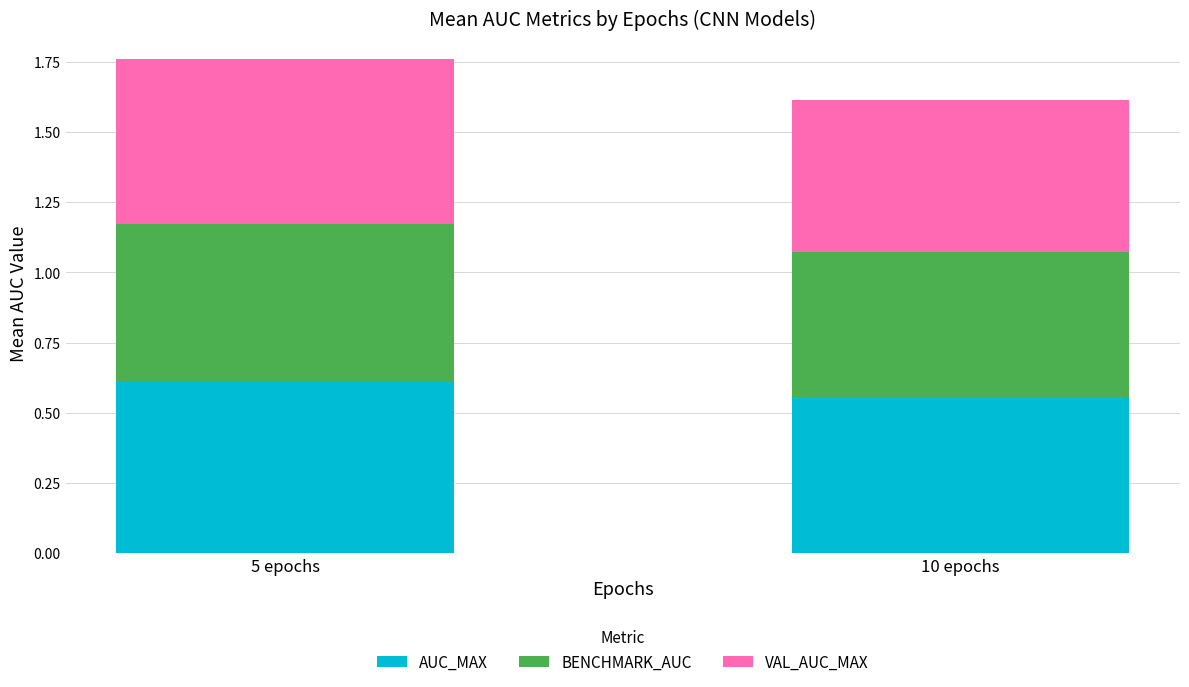

At which category is the sum across all series the highest?

5 epochs